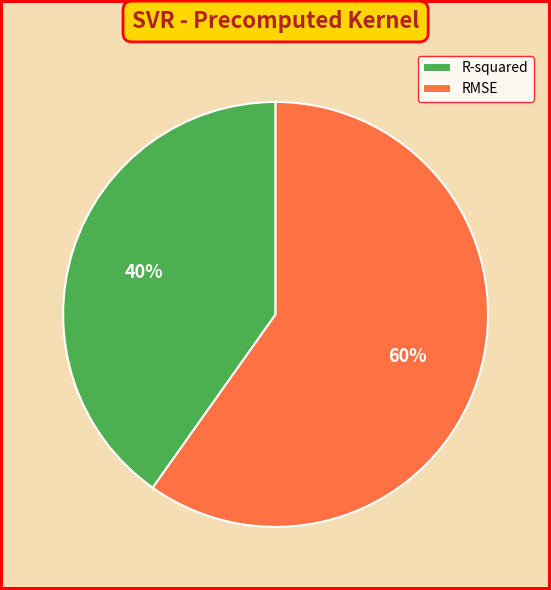

How many slices are in this pie chart?

2